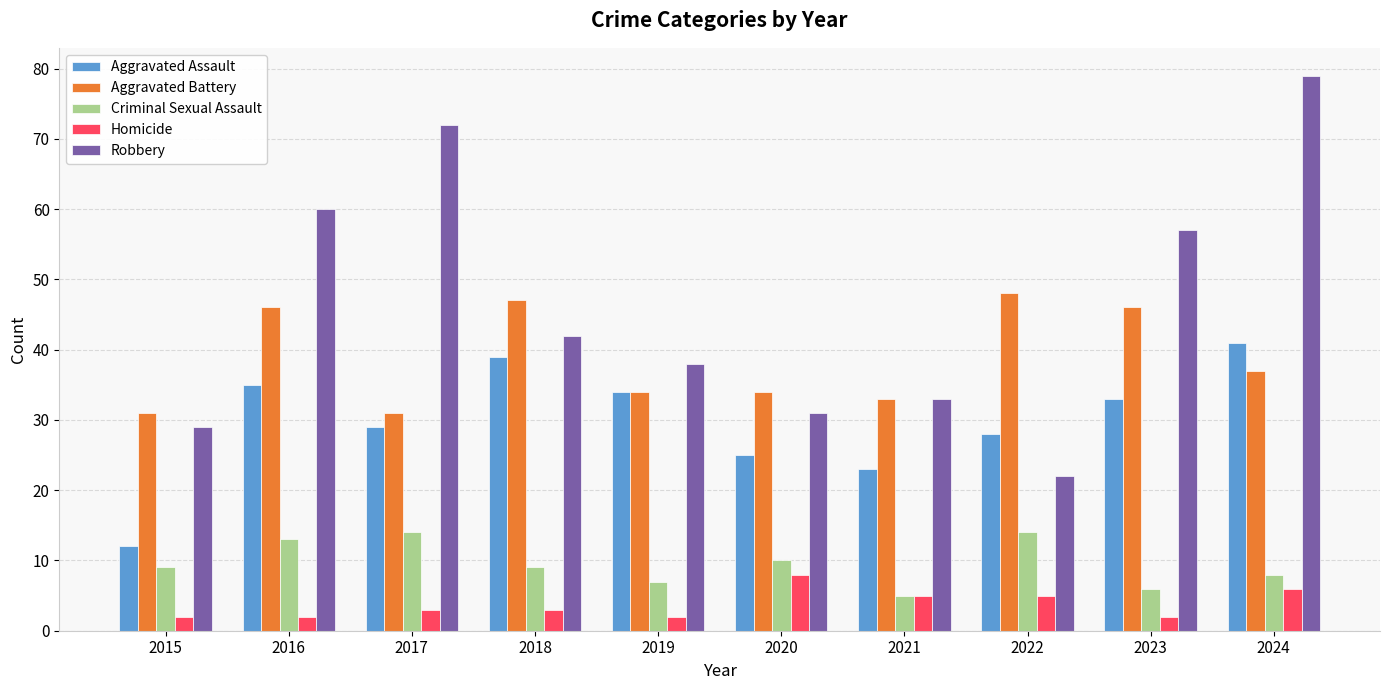

At how many categories does at least one series exceed 32?

9